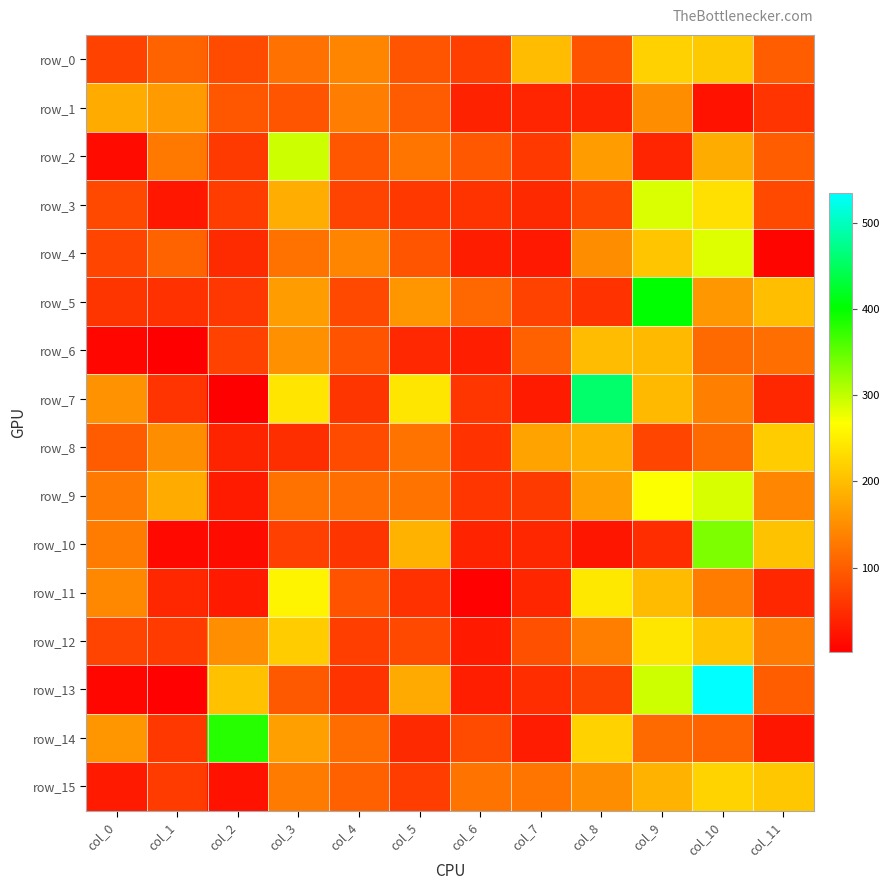

Reading left to right, what are all the values shown in this chart?

row_0: col_0=72.2	col_1=106.2	col_2=81.0	col_3=121.1	col_4=140.1	col_5=90.6	col_6=68.9	col_7=198.8	col_8=89.0	col_9=220.7	col_10=212.0	col_11=99.5
row_1: col_0=180.7	col_1=164.5	col_2=92.7	col_3=90.6	col_4=133.7	col_5=97.5	col_6=38.6	col_7=41.5	col_8=41.8	col_9=150.4	col_10=22.7	col_11=57.1
row_2: col_0=14.2	col_1=127.8	col_2=63.3	col_3=294.8	col_4=93.5	col_5=125.4	col_6=94.7	col_7=62.1	col_8=166.8	col_9=41.6	col_10=182.4	col_11=100.4
row_3: col_0=78.1	col_1=26.9	col_2=67.1	col_3=183.2	col_4=73.0	col_5=61.3	col_6=56.1	col_7=46.0	col_8=76.5	col_9=286.9	col_10=236.0	col_11=79.0
row_4: col_0=75.0	col_1=106.1	col_2=47.6	col_3=122.0	col_4=142.0	col_5=90.3	col_6=32.9	col_7=28.7	col_8=149.5	col_9=209.4	col_10=285.8	col_11=8.5
row_5: col_0=58.4	col_1=54.5	col_2=60.3	col_3=166.1	col_4=78.6	col_5=159.0	col_6=110.4	col_7=71.4	col_8=55.3	col_9=400.8	col_10=161.7	col_11=202.2
row_6: col_0=8.8	col_1=1.5	col_2=71.8	col_3=153.2	col_4=89.2	col_5=44.6	col_6=34.9	col_7=103.4	col_8=198.5	col_9=196.4	col_10=113.0	col_11=117.4
row_7: col_0=155.0	col_1=57.3	col_2=3.0	col_3=241.5	col_4=57.9	col_5=242.7	col_6=59.8	col_7=30.7	col_8=456.7	col_9=196.8	col_10=135.0	col_11=43.6
row_8: col_0=98.7	col_1=149.8	col_2=40.3	col_3=50.6	col_4=80.7	col_5=122.7	col_6=54.8	col_7=172.6	col_8=185.7	col_9=74.8	col_10=113.7	col_11=215.4
row_9: col_0=130.5	col_1=181.0	col_2=31.6	col_3=121.6	col_4=117.6	col_5=123.9	col_6=59.2	col_7=63.1	col_8=169.7	col_9=270.1	col_10=288.0	col_11=143.1
row_10: col_0=132.0	col_1=12.4	col_2=15.4	col_3=69.3	col_4=58.4	col_5=188.4	col_6=39.7	col_7=43.9	col_8=26.0	col_9=49.8	col_10=335.6	col_11=205.1
row_11: col_0=144.8	col_1=43.9	col_2=29.8	col_3=257.4	col_4=89.6	col_5=54.6	col_6=4.5	col_7=42.4	col_8=244.2	col_9=197.7	col_10=132.7	col_11=44.0
row_12: col_0=72.7	col_1=65.0	col_2=152.1	col_3=215.6	col_4=67.9	col_5=78.2	col_6=30.3	col_7=86.1	col_8=134.7	col_9=242.7	col_10=209.1	col_11=130.0
row_13: col_0=9.2	col_1=4.2	col_2=203.7	col_3=96.0	col_4=56.5	col_5=180.5	col_6=35.2	col_7=50.4	col_8=70.7	col_9=293.6	col_10=534.7	col_11=99.6
row_14: col_0=159.3	col_1=61.1	col_2=380.9	col_3=168.5	col_4=115.7	col_5=45.4	col_6=80.9	col_7=32.0	col_8=222.1	col_9=113.3	col_10=105.8	col_11=25.9
row_15: col_0=30.1	col_1=64.3	col_2=22.1	col_3=131.0	col_4=103.6	col_5=66.1	col_6=124.1	col_7=125.2	col_8=149.9	col_9=189.8	col_10=222.4	col_11=210.0